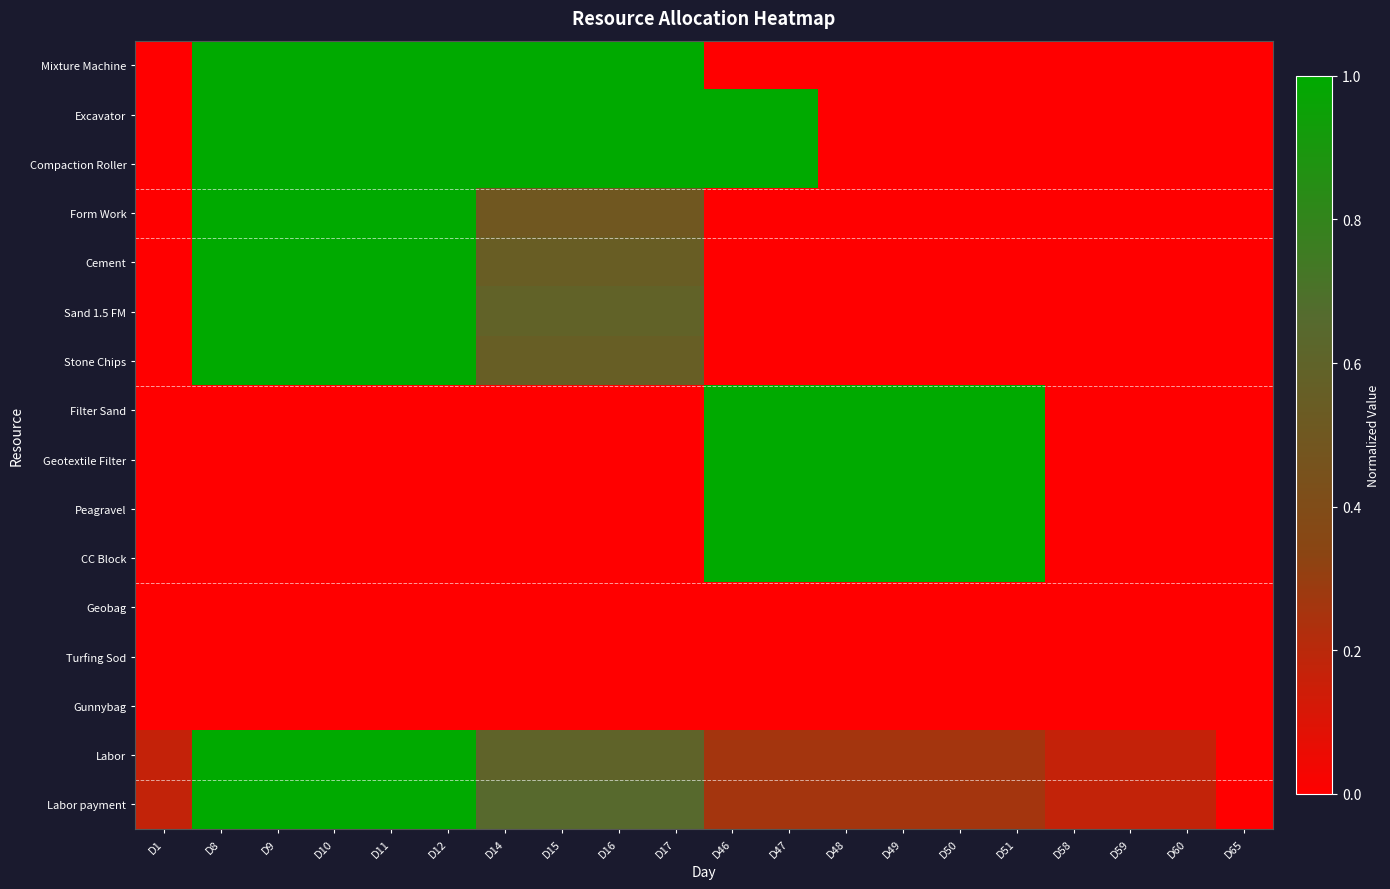

Reading left to right, list all the values displayed in this chart.

Mixture Machine: D1=0.0	D8=1.0	D9=1.0	D10=1.0	D11=1.0	D12=1.0	D14=1.0	D15=1.0	D16=1.0	D17=1.0	D46=0.0	D47=0.0	D48=0.0	D49=0.0	D50=0.0	D51=0.0	D58=0.0	D59=0.0	D60=0.0	D65=0.0
Excavator: D1=0.0	D8=1.0	D9=1.0	D10=1.0	D11=1.0	D12=1.0	D14=1.0	D15=1.0	D16=1.0	D17=1.0	D46=1.0	D47=1.0	D48=0.0	D49=0.0	D50=0.0	D51=0.0	D58=0.0	D59=0.0	D60=0.0	D65=0.0
Compaction Roller: D1=0.0	D8=1.0	D9=1.0	D10=1.0	D11=1.0	D12=1.0	D14=1.0	D15=1.0	D16=1.0	D17=1.0	D46=1.0	D47=1.0	D48=0.0	D49=0.0	D50=0.0	D51=0.0	D58=0.0	D59=0.0	D60=0.0	D65=0.0
Form Work: D1=0.0	D8=1.0	D9=1.0	D10=1.0	D11=1.0	D12=1.0	D14=0.5	D15=0.5	D16=0.5	D17=0.5	D46=0.0	D47=0.0	D48=0.0	D49=0.0	D50=0.0	D51=0.0	D58=0.0	D59=0.0	D60=0.0	D65=0.0
Cement: D1=0.0	D8=1.0	D9=1.0	D10=1.0	D11=1.0	D12=1.0	D14=0.5	D15=0.5	D16=0.5	D17=0.5	D46=0.0	D47=0.0	D48=0.0	D49=0.0	D50=0.0	D51=0.0	D58=0.0	D59=0.0	D60=0.0	D65=0.0
Sand 1.5 FM: D1=0.0	D8=1.0	D9=1.0	D10=1.0	D11=1.0	D12=1.0	D14=0.6	D15=0.6	D16=0.6	D17=0.6	D46=0.0	D47=0.0	D48=0.0	D49=0.0	D50=0.0	D51=0.0	D58=0.0	D59=0.0	D60=0.0	D65=0.0
Stone Chips: D1=0.0	D8=1.0	D9=1.0	D10=1.0	D11=1.0	D12=1.0	D14=0.6	D15=0.6	D16=0.6	D17=0.6	D46=0.0	D47=0.0	D48=0.0	D49=0.0	D50=0.0	D51=0.0	D58=0.0	D59=0.0	D60=0.0	D65=0.0
Filter Sand: D1=0.0	D8=0.0	D9=0.0	D10=0.0	D11=0.0	D12=0.0	D14=0.0	D15=0.0	D16=0.0	D17=0.0	D46=1.0	D47=1.0	D48=1.0	D49=1.0	D50=1.0	D51=1.0	D58=0.0	D59=0.0	D60=0.0	D65=0.0
Geotextile Filter: D1=0.0	D8=0.0	D9=0.0	D10=0.0	D11=0.0	D12=0.0	D14=0.0	D15=0.0	D16=0.0	D17=0.0	D46=1.0	D47=1.0	D48=1.0	D49=1.0	D50=1.0	D51=1.0	D58=0.0	D59=0.0	D60=0.0	D65=0.0
Peagravel: D1=0.0	D8=0.0	D9=0.0	D10=0.0	D11=0.0	D12=0.0	D14=0.0	D15=0.0	D16=0.0	D17=0.0	D46=1.0	D47=1.0	D48=1.0	D49=1.0	D50=1.0	D51=1.0	D58=0.0	D59=0.0	D60=0.0	D65=0.0
CC Block: D1=0.0	D8=0.0	D9=0.0	D10=0.0	D11=0.0	D12=0.0	D14=0.0	D15=0.0	D16=0.0	D17=0.0	D46=1.0	D47=1.0	D48=1.0	D49=1.0	D50=1.0	D51=1.0	D58=0.0	D59=0.0	D60=0.0	D65=0.0
Geobag: D1=0.0	D8=0.0	D9=0.0	D10=0.0	D11=0.0	D12=0.0	D14=0.0	D15=0.0	D16=0.0	D17=0.0	D46=0.0	D47=0.0	D48=0.0	D49=0.0	D50=0.0	D51=0.0	D58=0.0	D59=0.0	D60=0.0	D65=0.0
Turfing Sod: D1=0.0	D8=0.0	D9=0.0	D10=0.0	D11=0.0	D12=0.0	D14=0.0	D15=0.0	D16=0.0	D17=0.0	D46=0.0	D47=0.0	D48=0.0	D49=0.0	D50=0.0	D51=0.0	D58=0.0	D59=0.0	D60=0.0	D65=0.0
Gunnybag: D1=0.0	D8=0.0	D9=0.0	D10=0.0	D11=0.0	D12=0.0	D14=0.0	D15=0.0	D16=0.0	D17=0.0	D46=0.0	D47=0.0	D48=0.0	D49=0.0	D50=0.0	D51=0.0	D58=0.0	D59=0.0	D60=0.0	D65=0.0
Labor: D1=0.2	D8=1.0	D9=1.0	D10=1.0	D11=1.0	D12=1.0	D14=0.6	D15=0.6	D16=0.6	D17=0.6	D46=0.3	D47=0.3	D48=0.3	D49=0.3	D50=0.3	D51=0.3	D58=0.2	D59=0.2	D60=0.2	D65=0.0
Labor payment: D1=0.2	D8=1.0	D9=1.0	D10=1.0	D11=1.0	D12=1.0	D14=0.7	D15=0.7	D16=0.7	D17=0.7	D46=0.3	D47=0.3	D48=0.3	D49=0.3	D50=0.3	D51=0.3	D58=0.2	D59=0.2	D60=0.2	D65=0.0